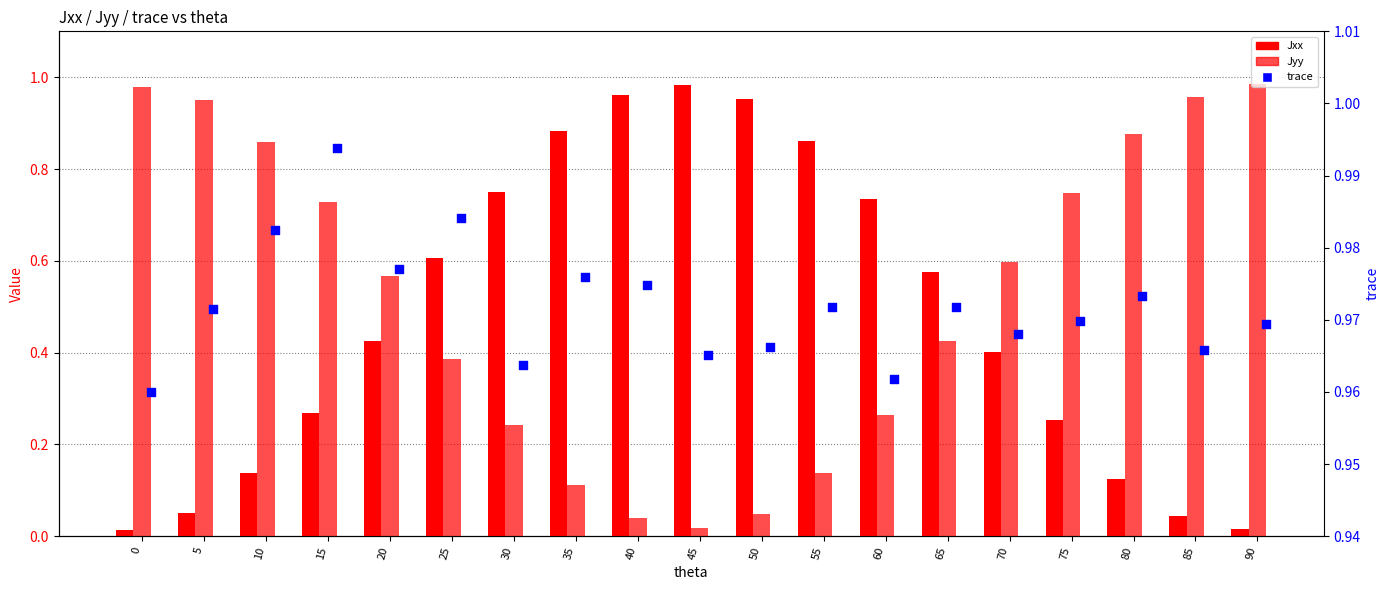

At how many categories does at least one series exceed 0?

19